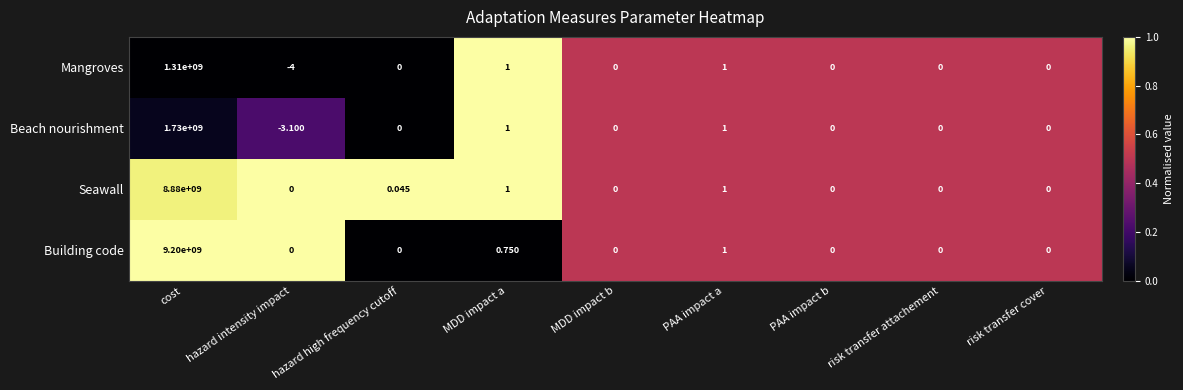

List the series in order of their peak value, lowest first.

Mangroves, Beach nourishment, Seawall, Building code